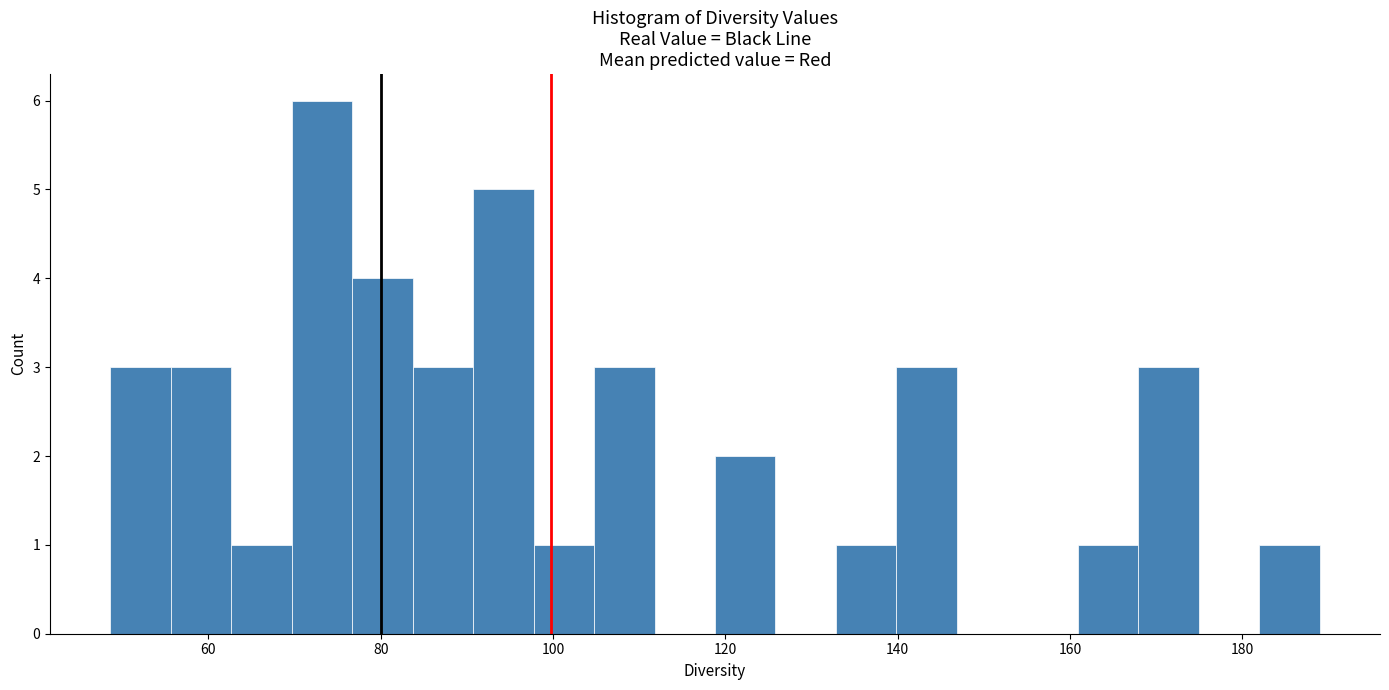

Read against the x-axis, roughly where is the centre of the tallest bar?

74